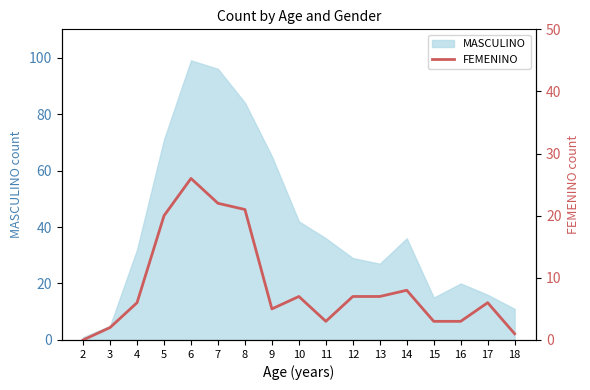

At which label is the value closest to 13?

14